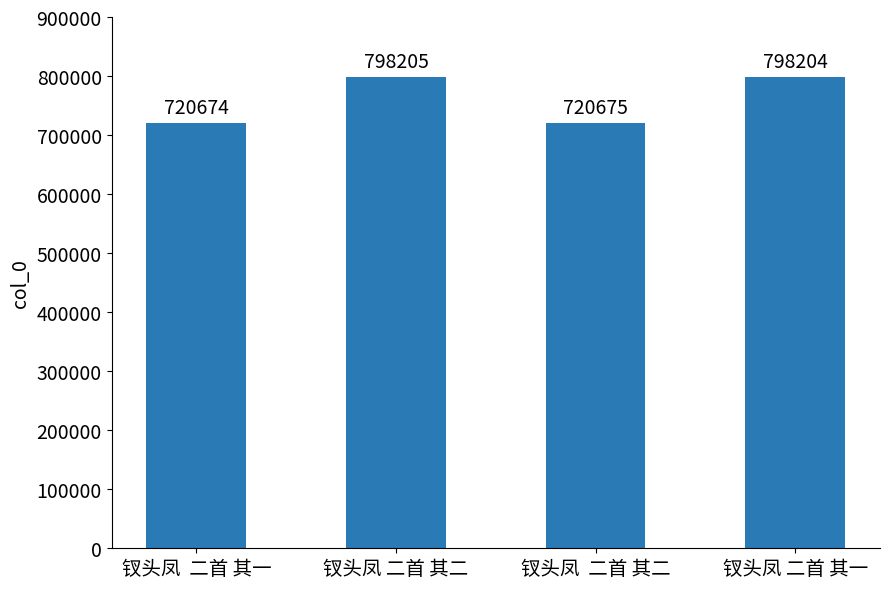

Which label corresponds to the largest value in the chart?

钗头凤 二首 其二